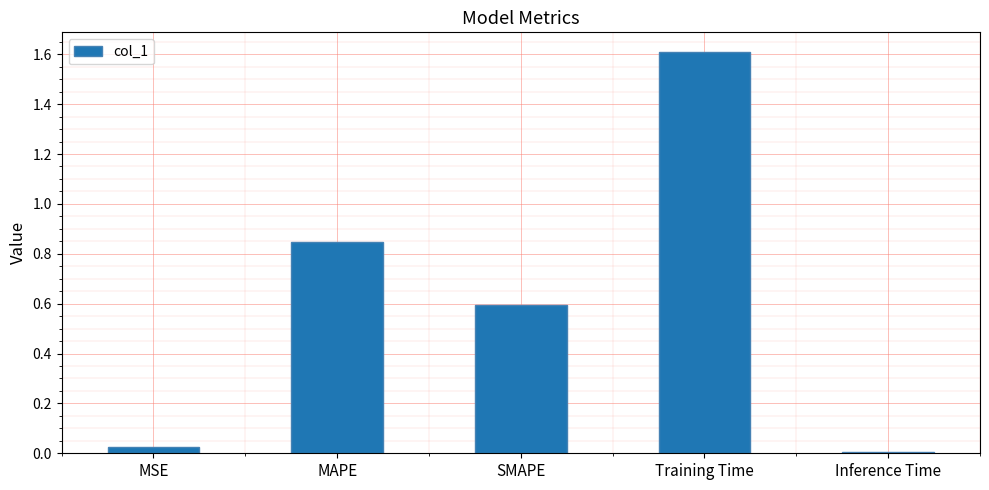

Approximately how many times larger is the value at SMAPE compared to Training Time?

0.4